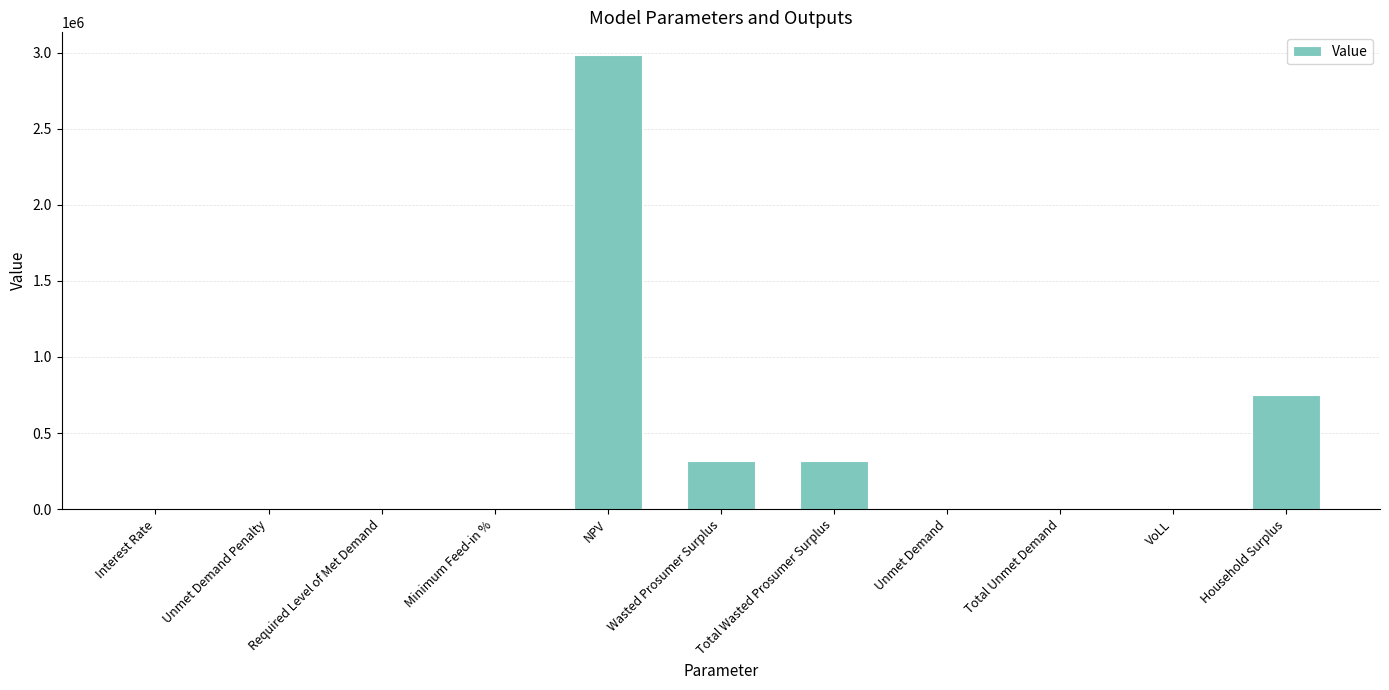

The chart shows a value of 2079296.6 at NPV. True or false?

False